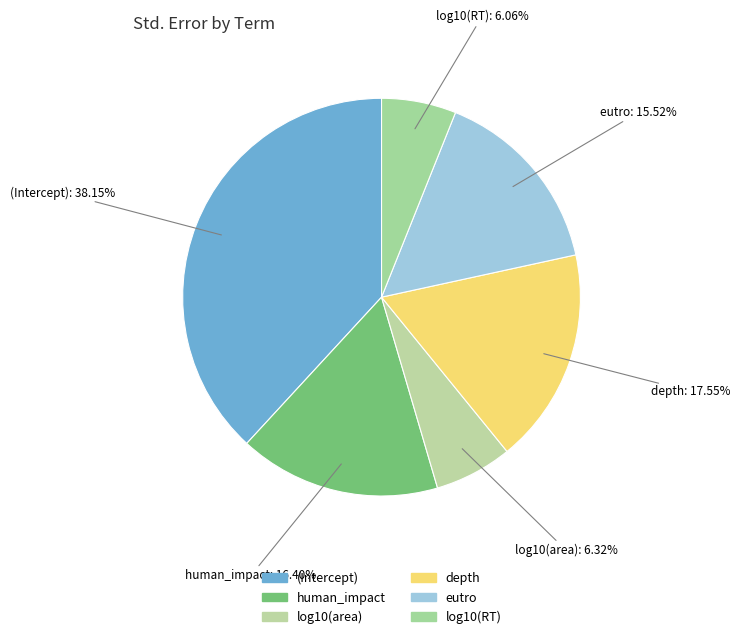

Count the number of slices in the pie.

6